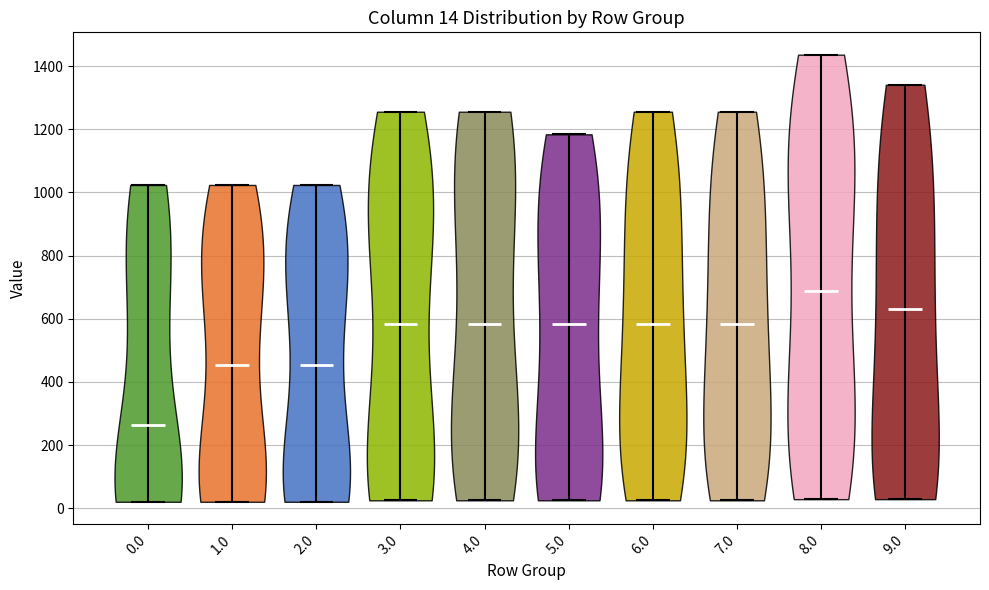

Which violin has the lowest median line?

0.0